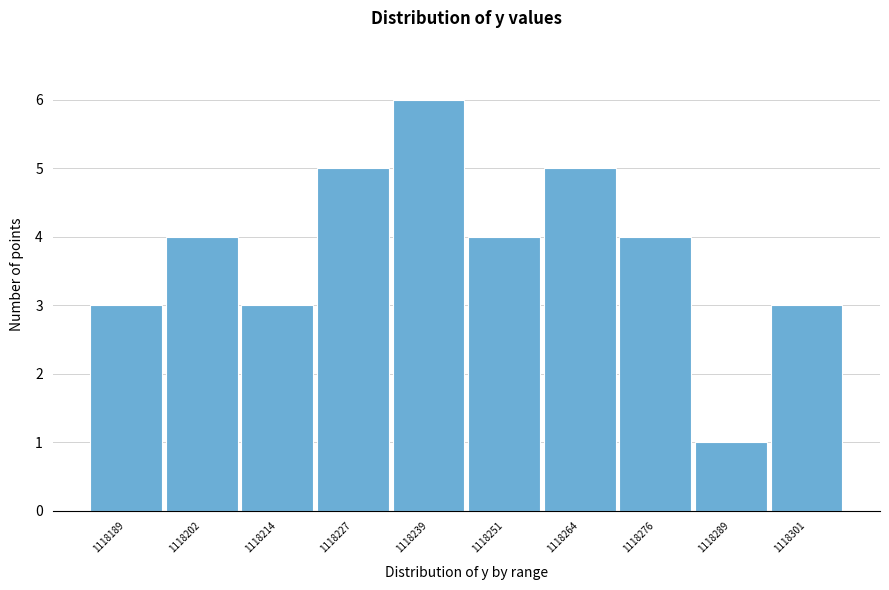

Reading right to left, extract all data points from this chart.

1118301=3	1118289=1	1118276=4	1118264=5	1118251=4	1118239=6	1118227=5	1118214=3	1118202=4	1118189=3